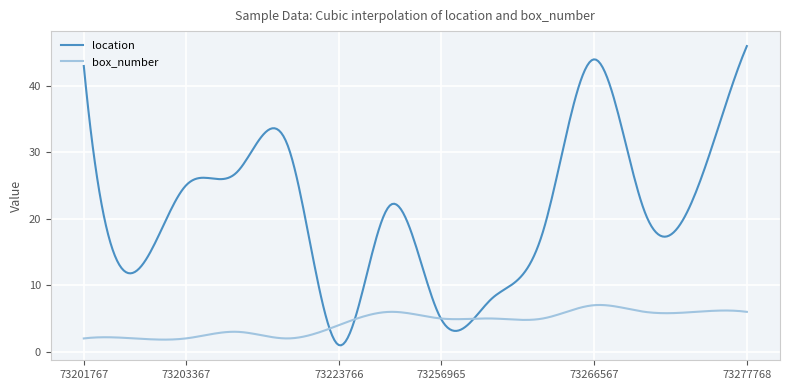

Count the number of categories in the chart.

300